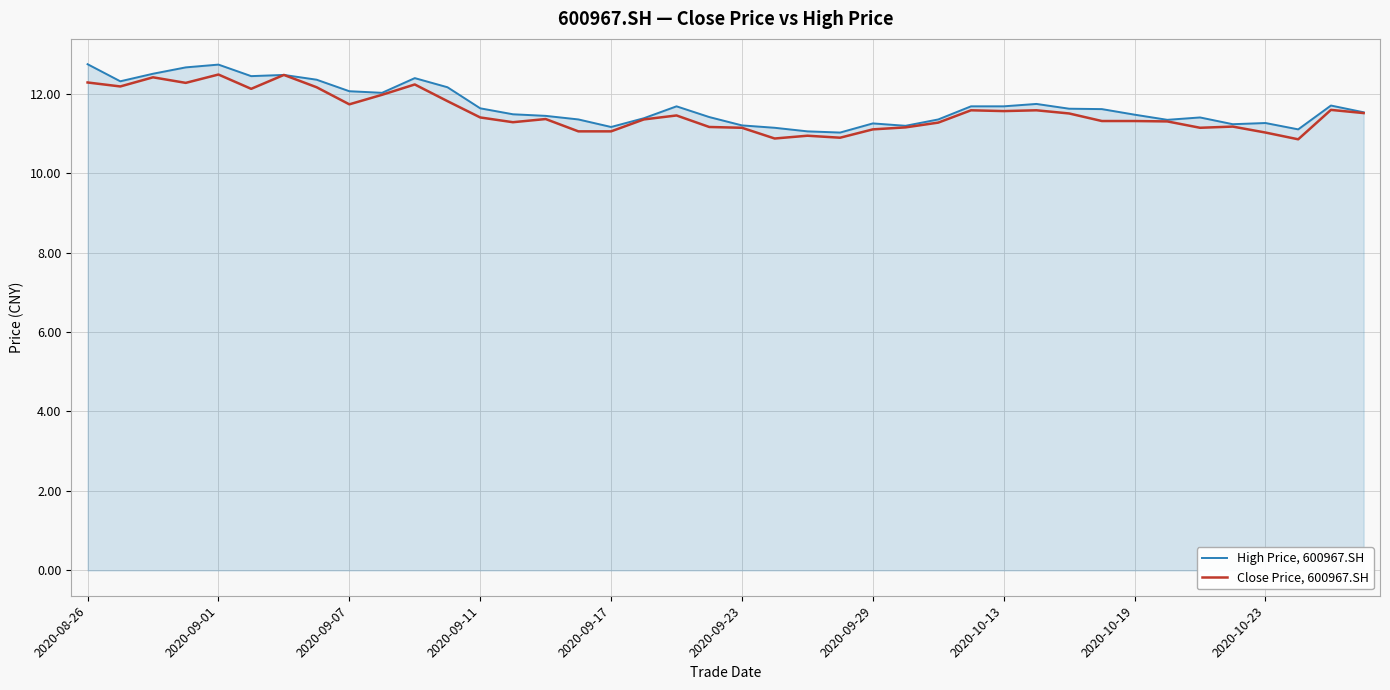

What is the greatest value displayed?

12.7